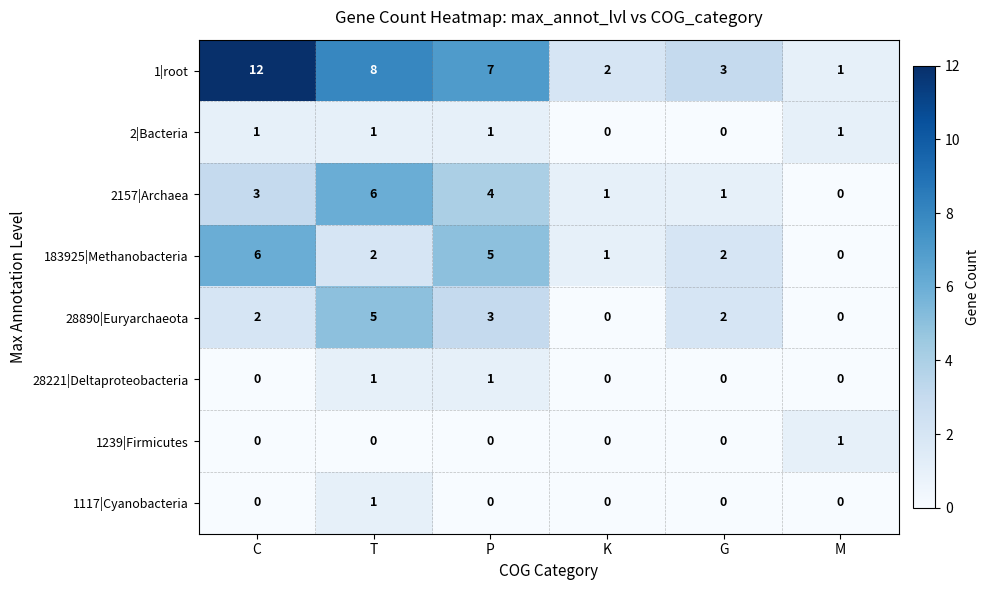

What is the total value across all series at K?

4